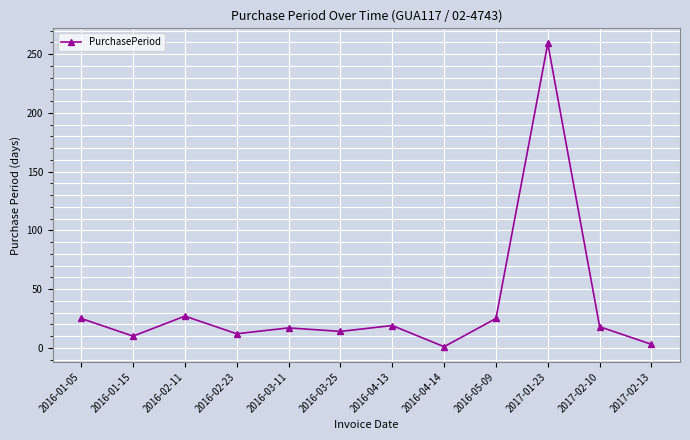

How many interior local peaks (higher than both neighbors) does the data have?

4